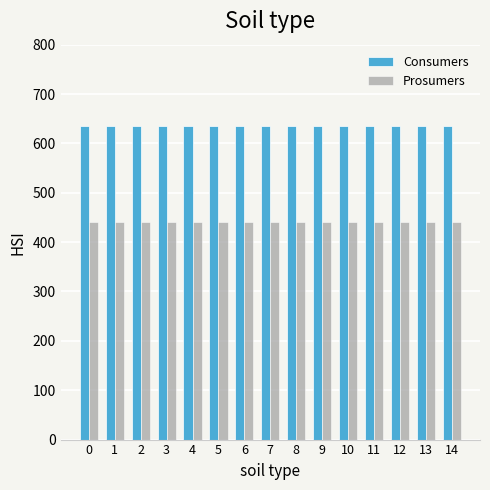

What is the sum of the Consumers values at 5 and 7?

1270